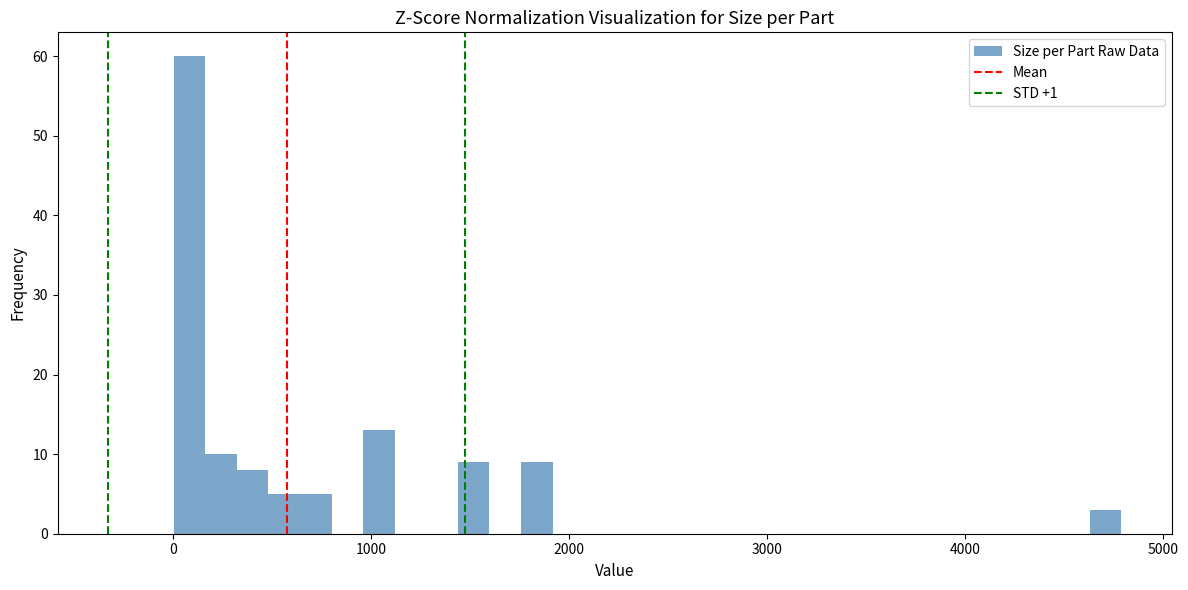

Read against the x-axis, roughly where is the centre of the tallest bar?

100